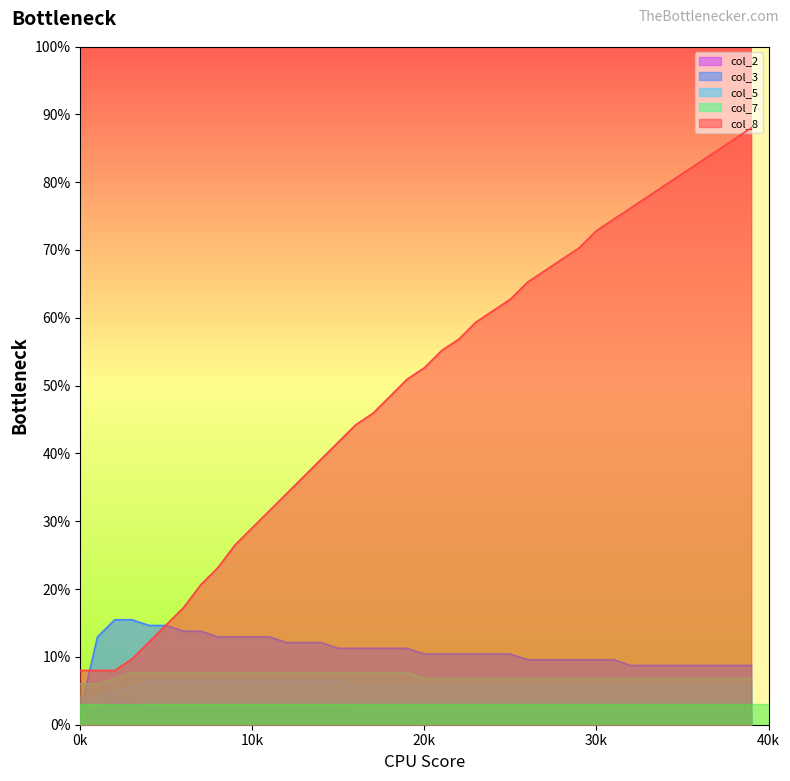

Is it true that col_2 equals 0.0 at 4?

True